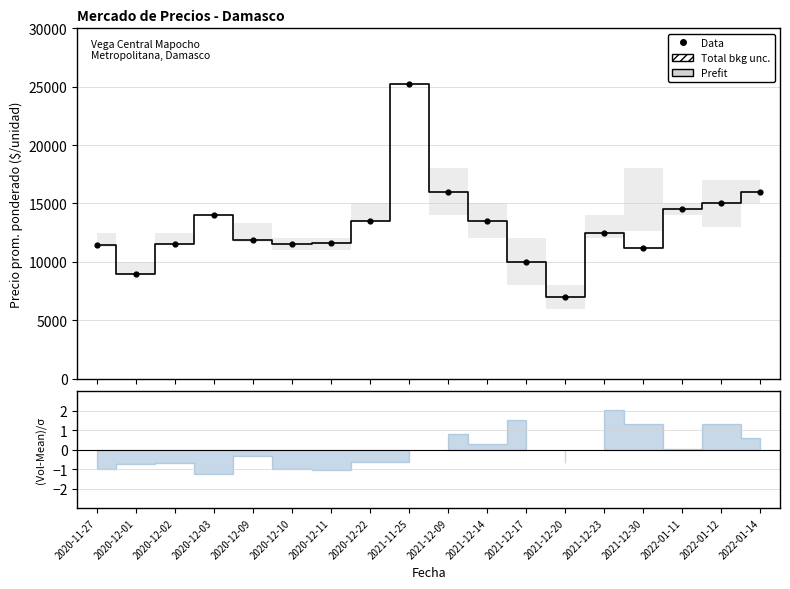

Which series has the largest Y range (max minus min)?

Prefit